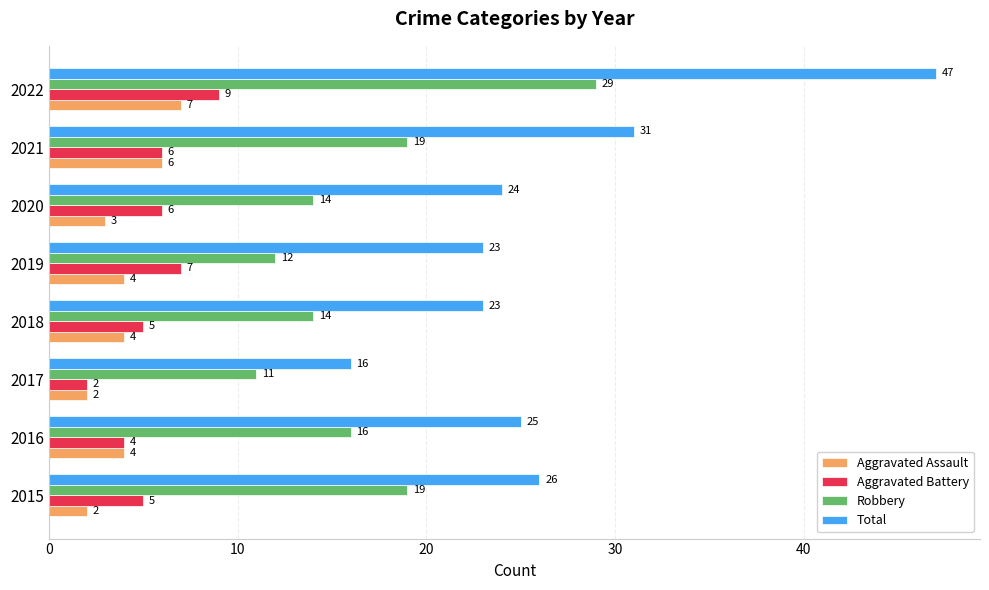

The Robbery series shows 14 at 2018. True or false?

True